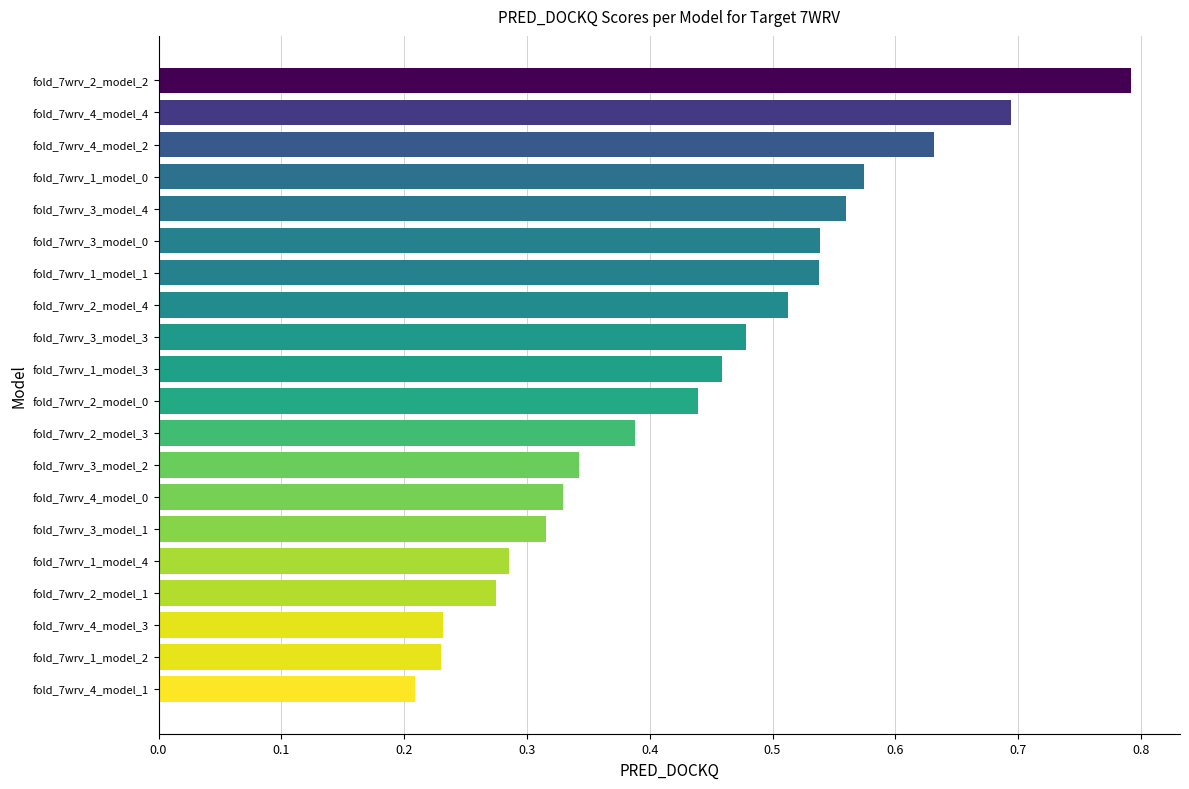

Is it true that the value at fold_7wrv_2_model_4 is 0.2?

False